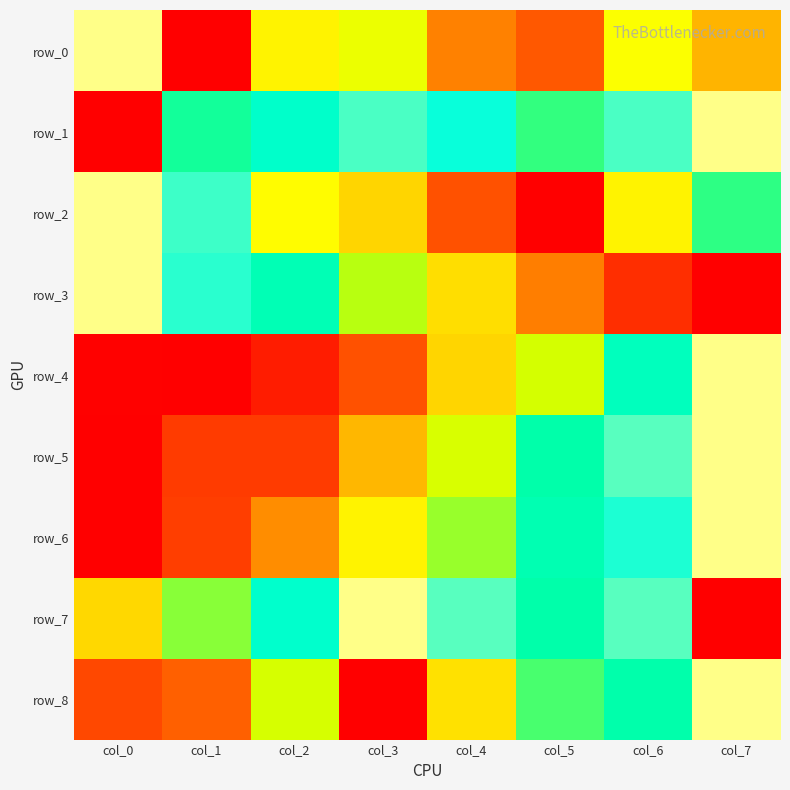

Which category has the highest value across all series?

col_0